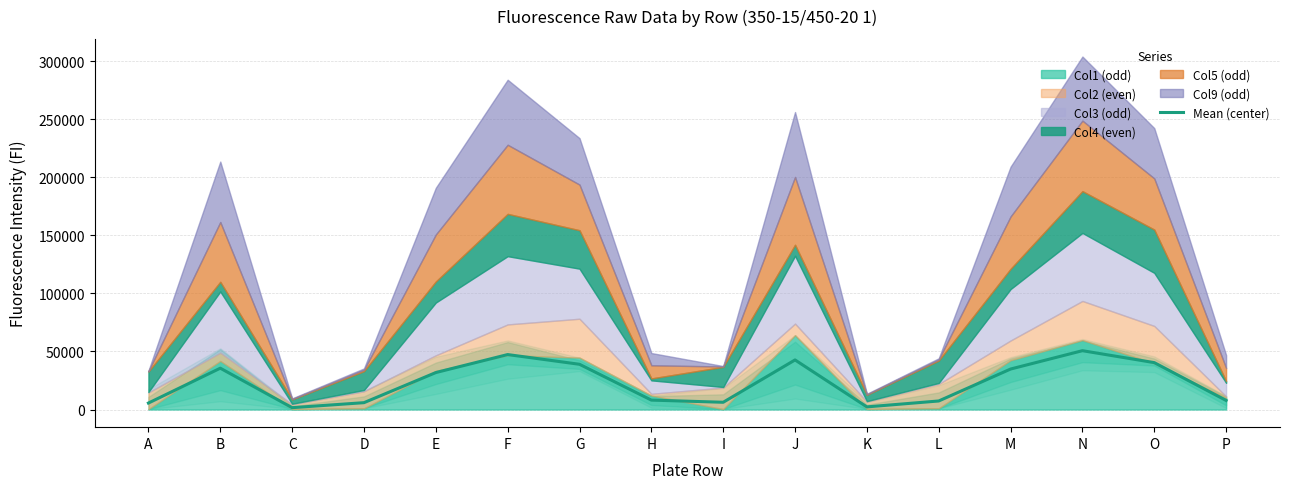

Reading left to right, extract all data points from this chart.

A=5571.7	B=35581.3	C=1600.3	D=5896.0	E=31819.2	F=47322.7	G=38942.8	H=8103.8	I=6238.7	J=42686.3	K=2264.2	L=7351.8	M=34848.3	N=50653.7	O=40382.0	P=7813.3